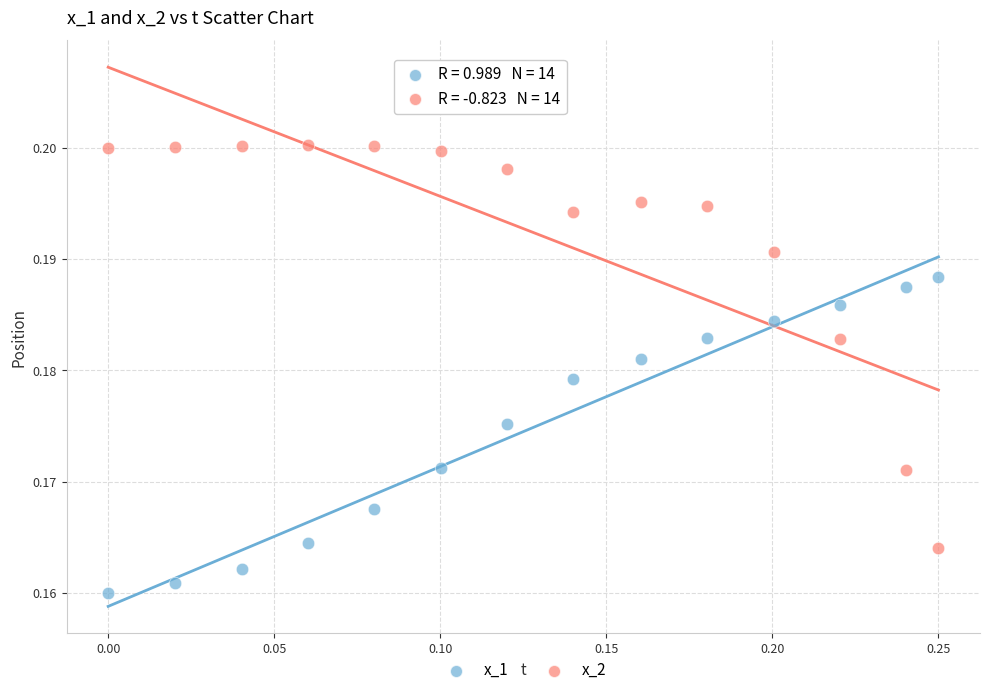

What are all the series names shown in the legend?

x_1, x_2